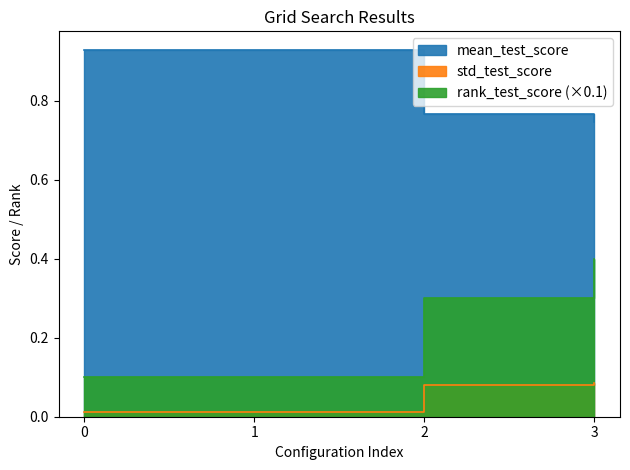

Count the number of data series in this chart.

3